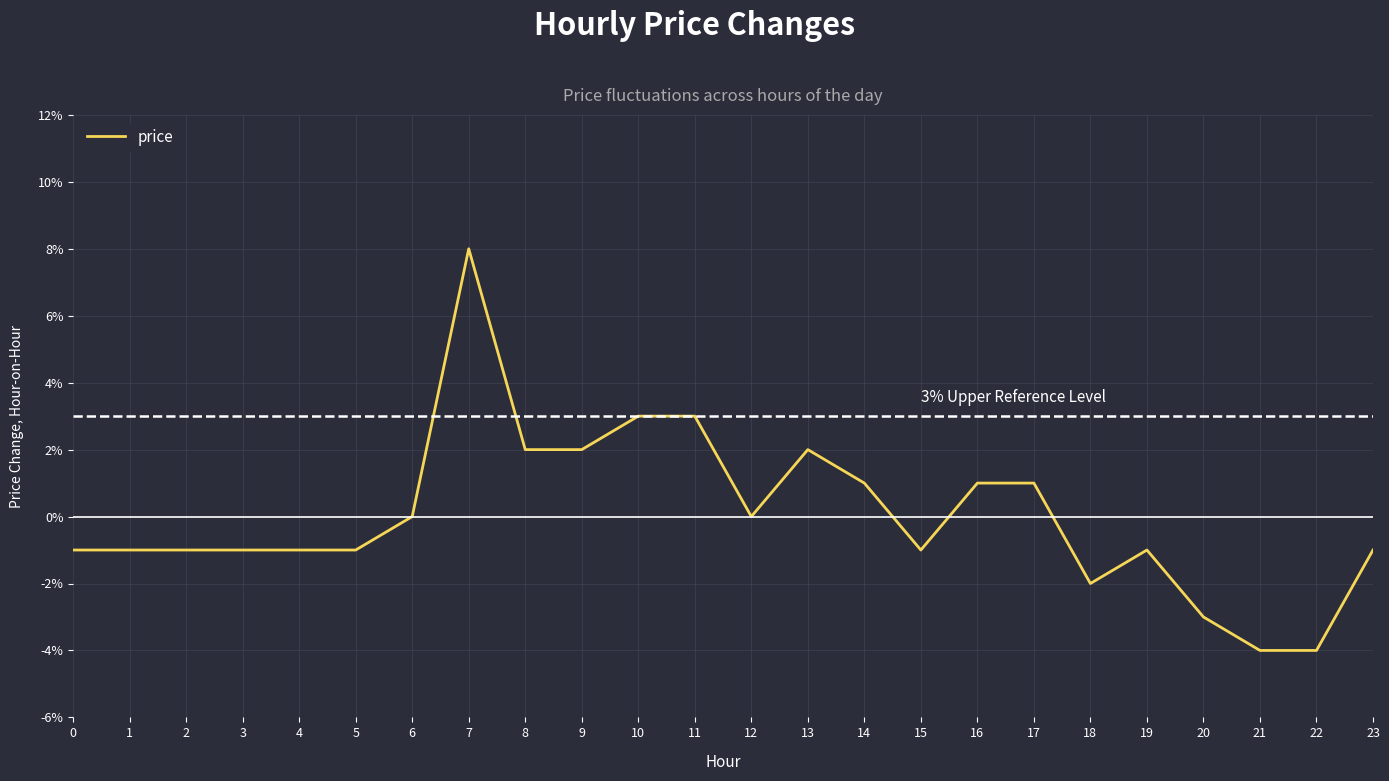

Does the chart display data point markers on the line(s)?

No